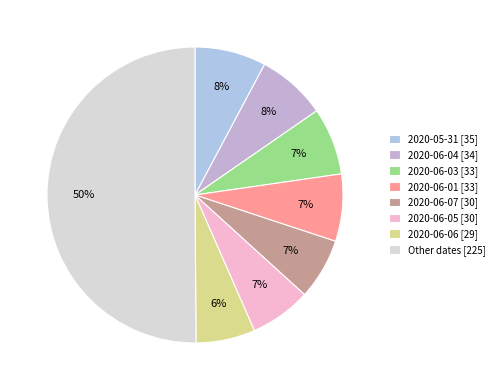

How many slices are in this pie chart?

8